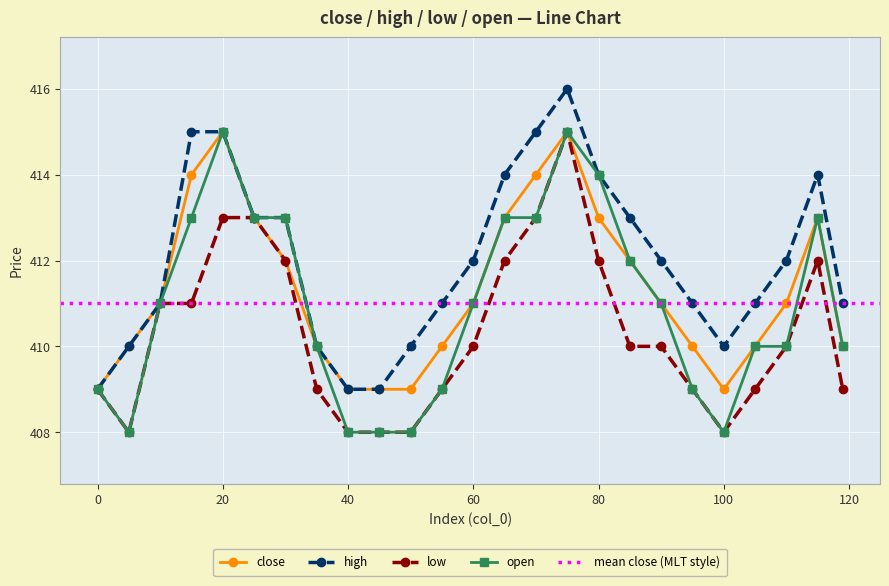

At how many categories does at least one series exceed 413?

7